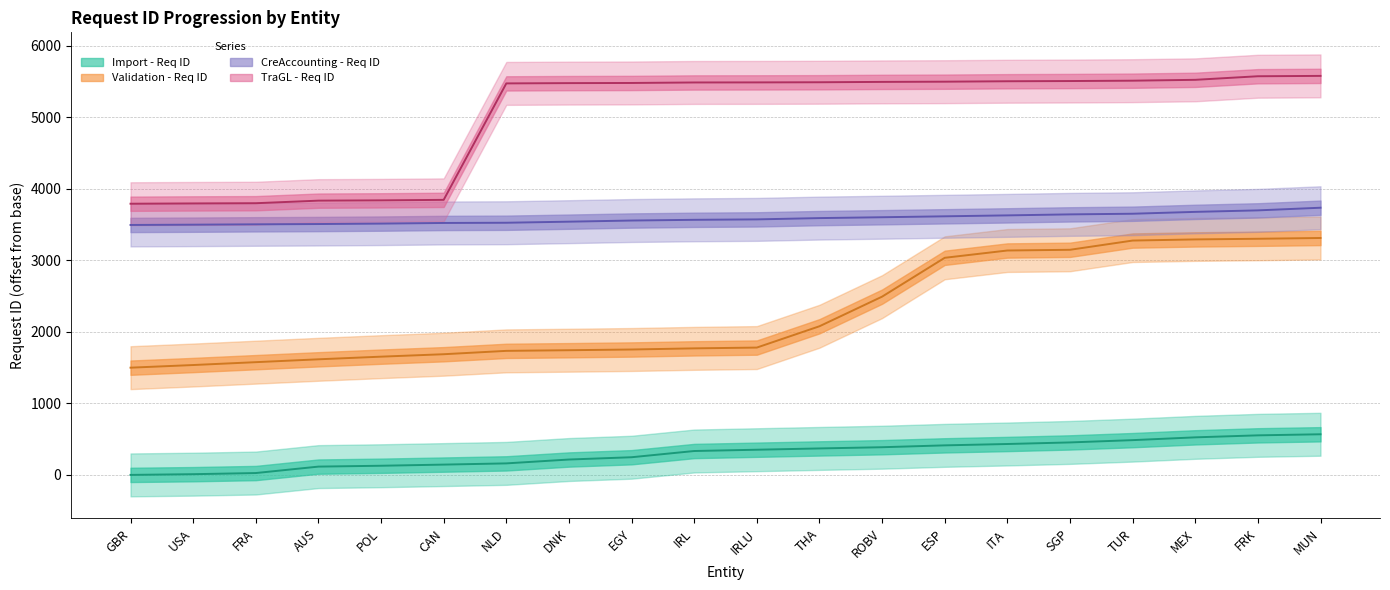

Does the chart have visible grid lines?

Yes